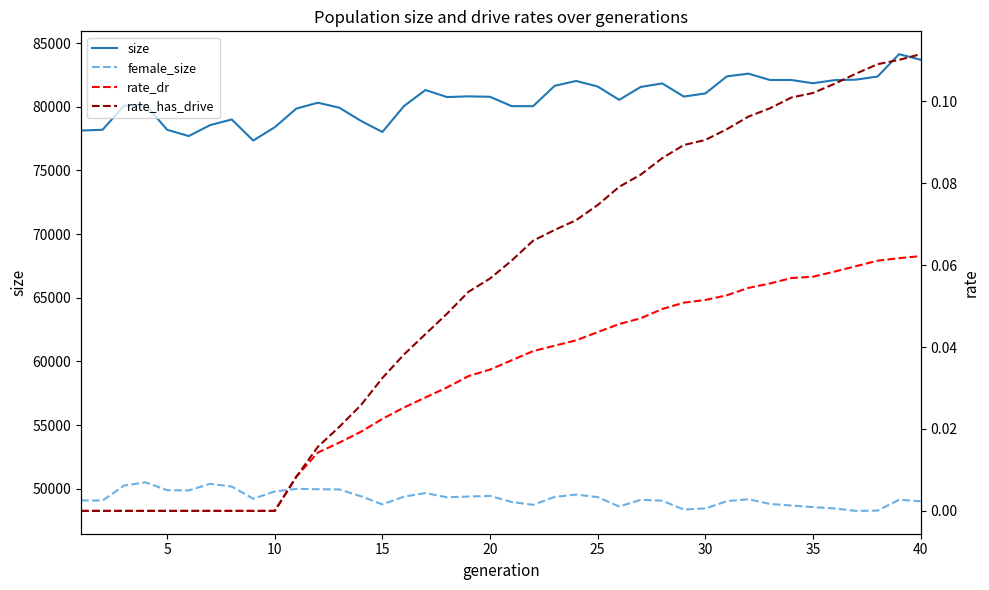

True or false: size and female_size intersect in this chart.

False